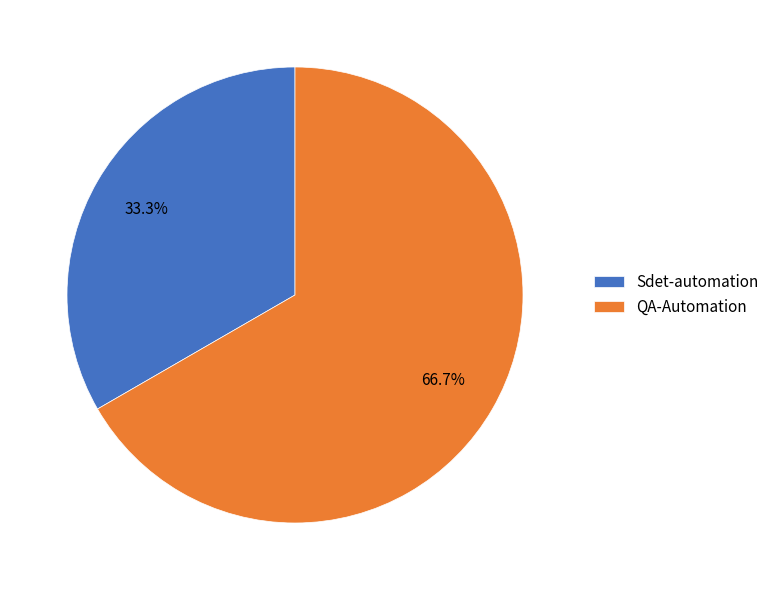

Which category has the biggest portion of the pie?

QA-Automation